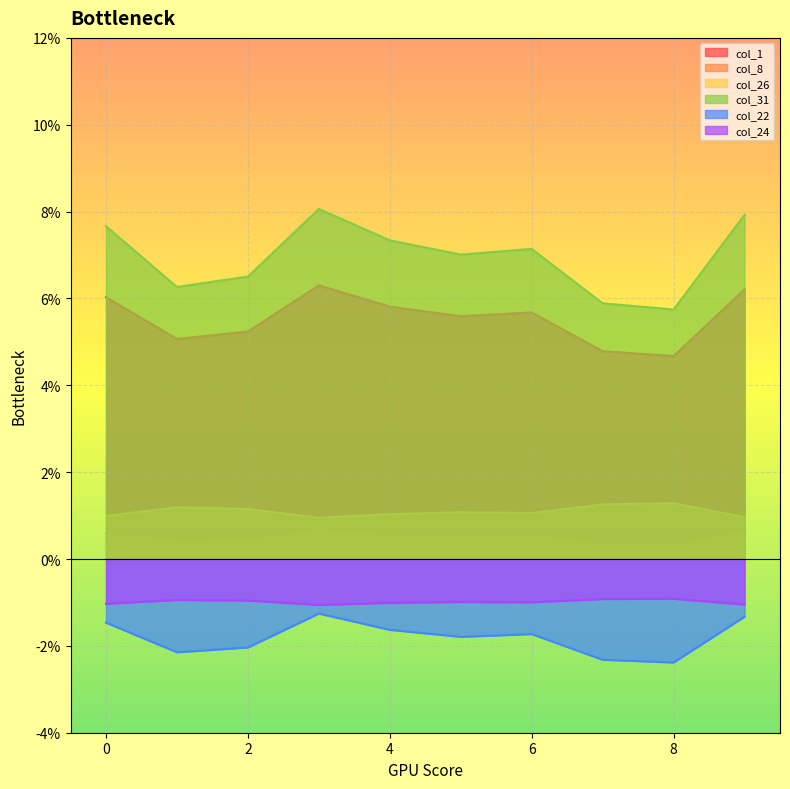

True or false: col_31 and col_26 cross at least once.

False